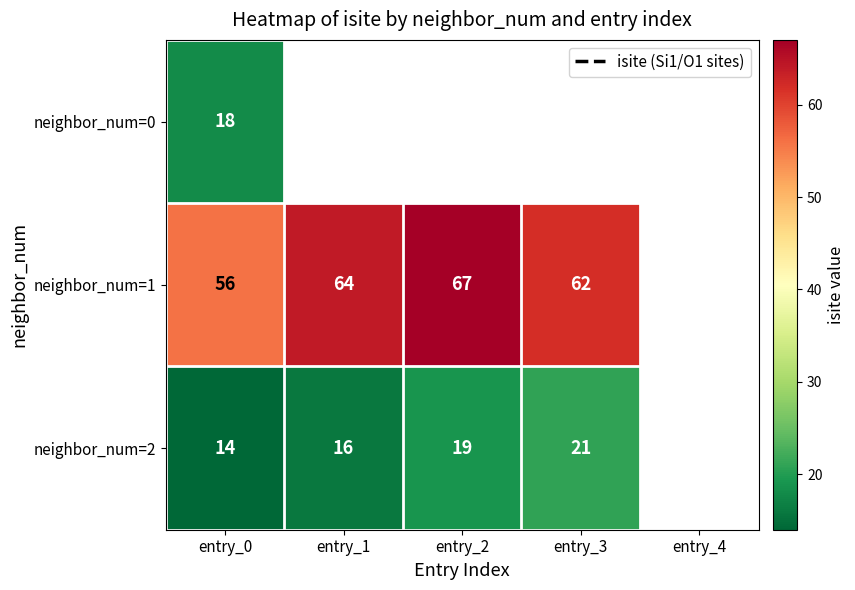

The neighbor_num=1 series shows 98 at entry_0. True or false?

False